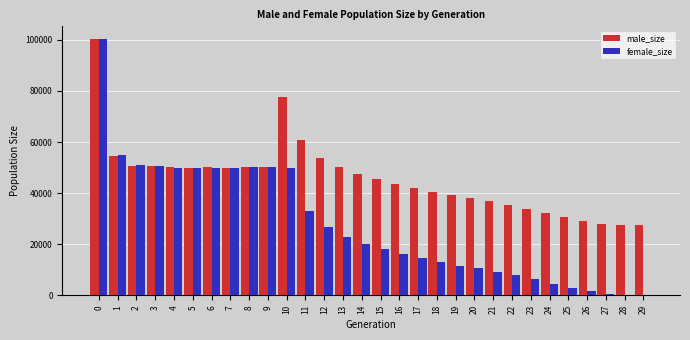

Which series has the largest total across all categories?

male_size